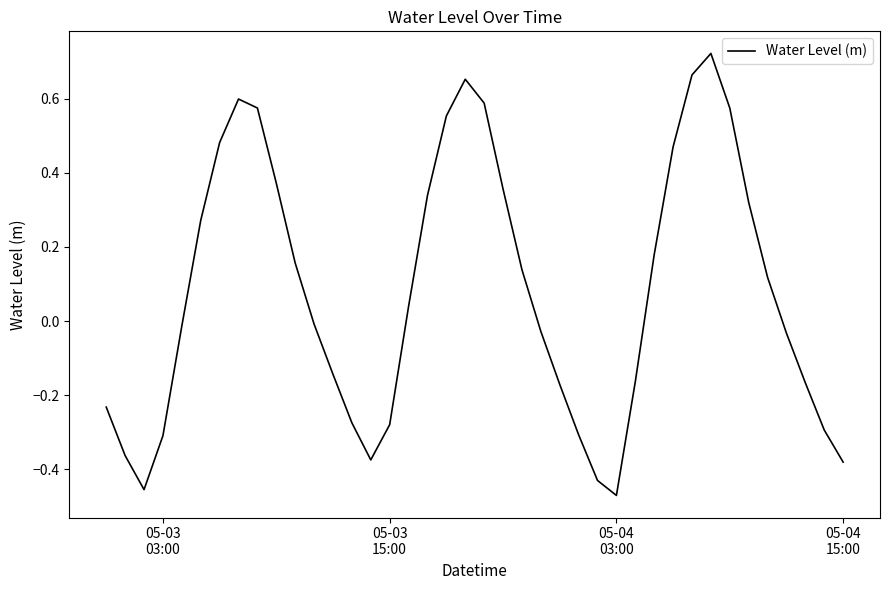

What is the difference between the maximum and minimum values?

1.2